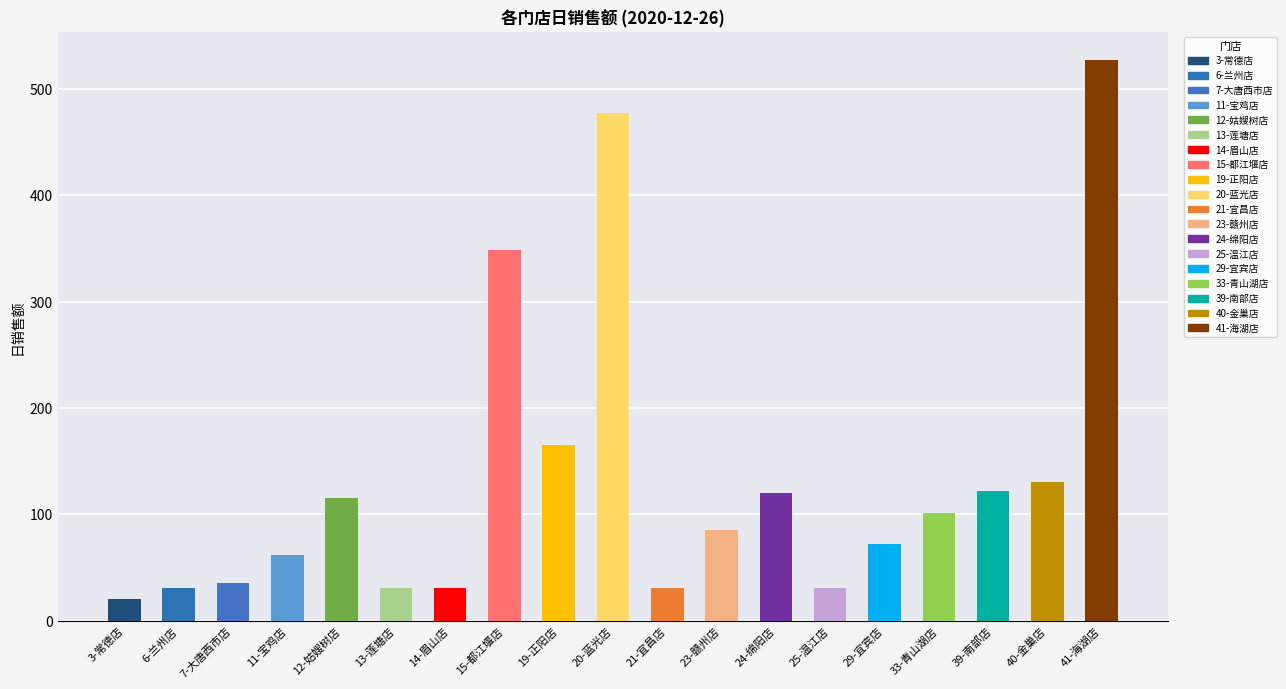

Reading left to right, transcribe all the data shown in this chart.

20.0	31.0	35.3	61.9	115.4	31.0	31.0	348.3	165.4	477.6	31.0	85.0	120.2	31.0	72.4	100.9	122.1	130.1	527.1